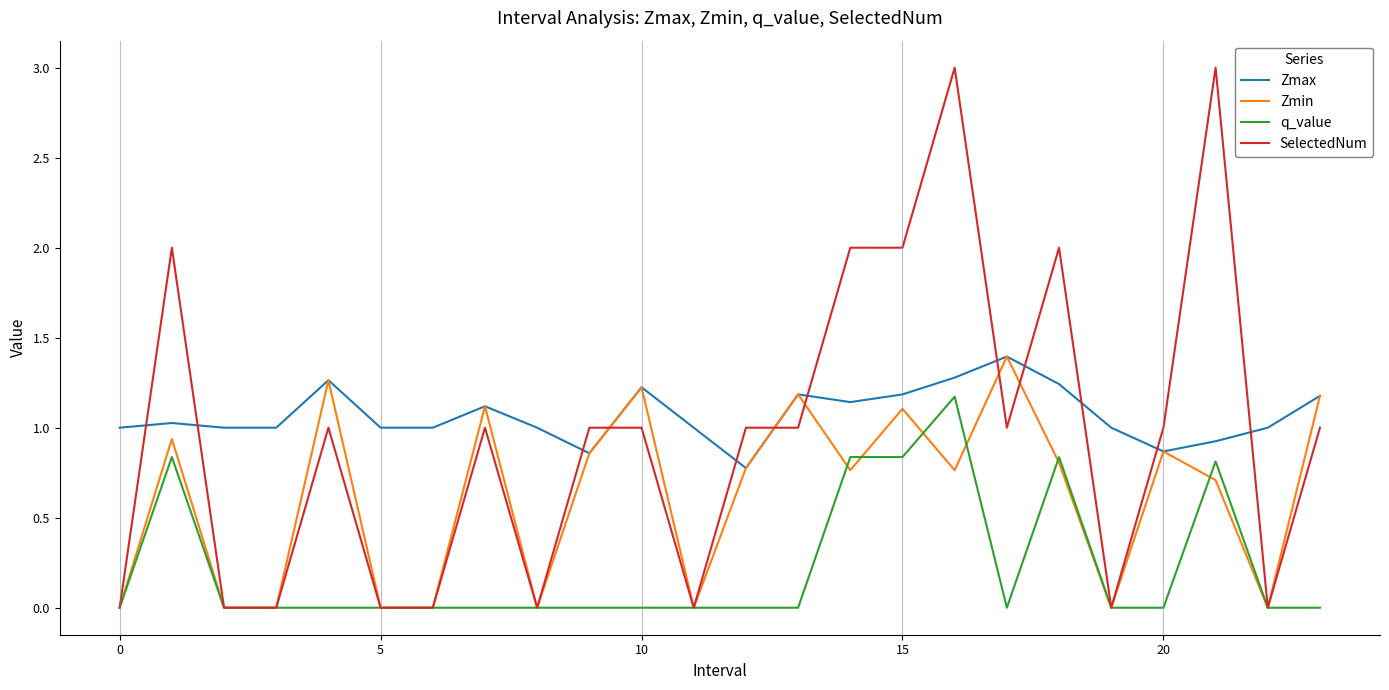

Which series has the largest range (max minus min)?

SelectedNum